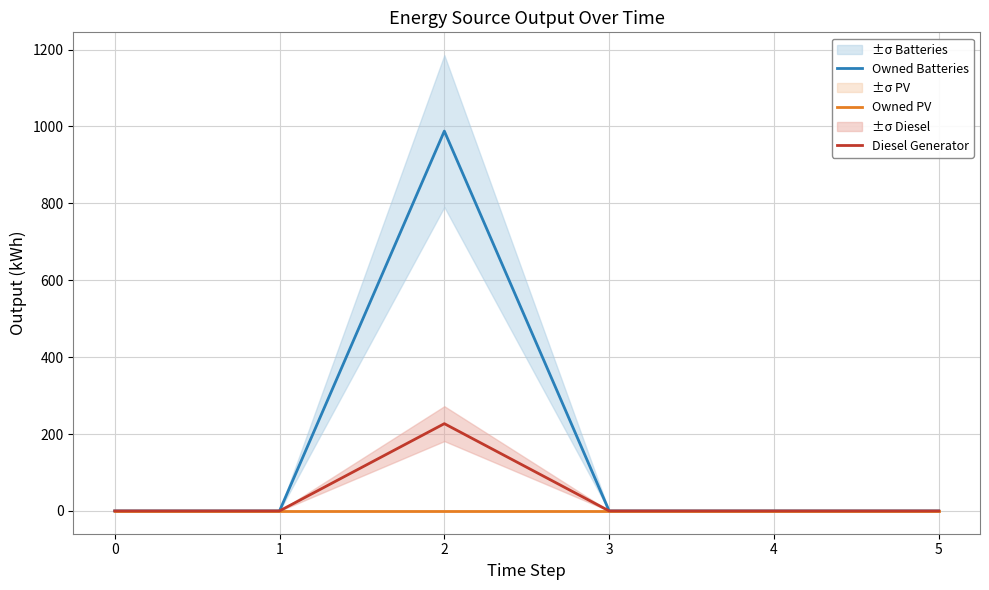

How many lines are shown in the chart?

3